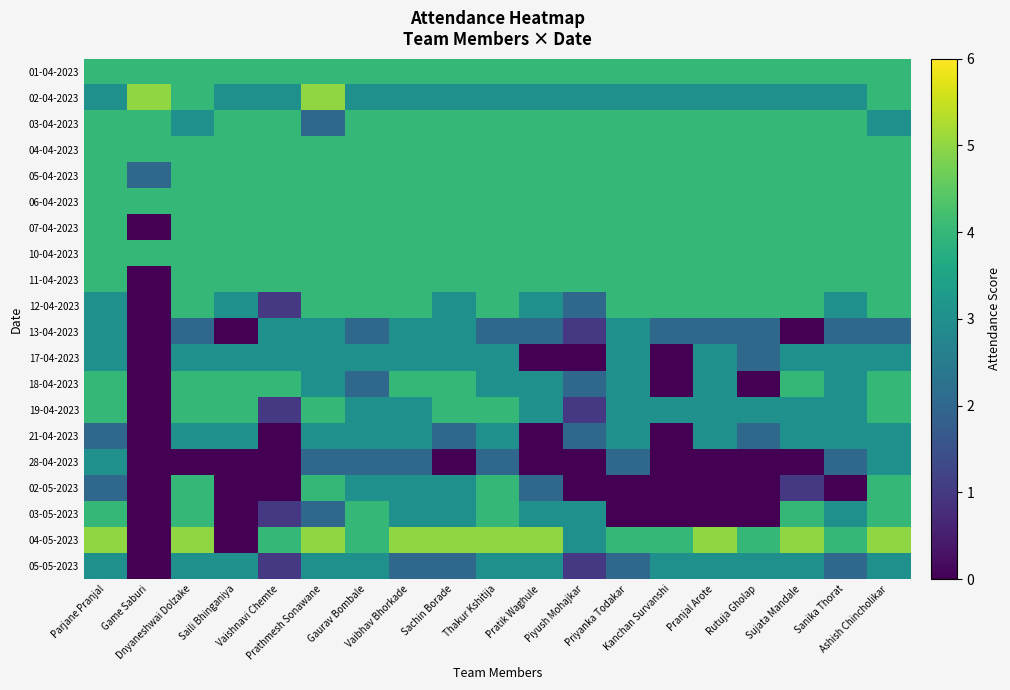

How many distinct data groups are displayed?

20